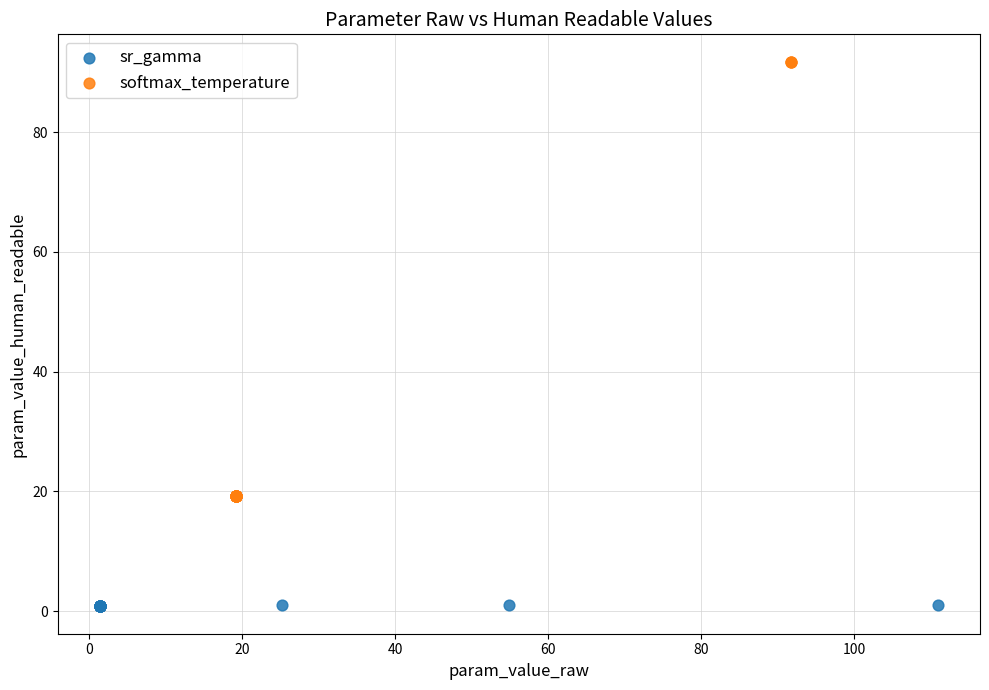

Which series has the widest spread of Y values?

softmax_temperature